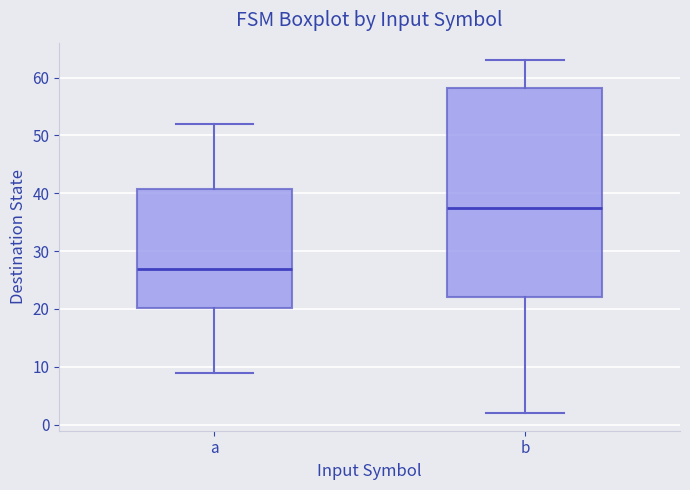

Which box's median line is the lowest?

a